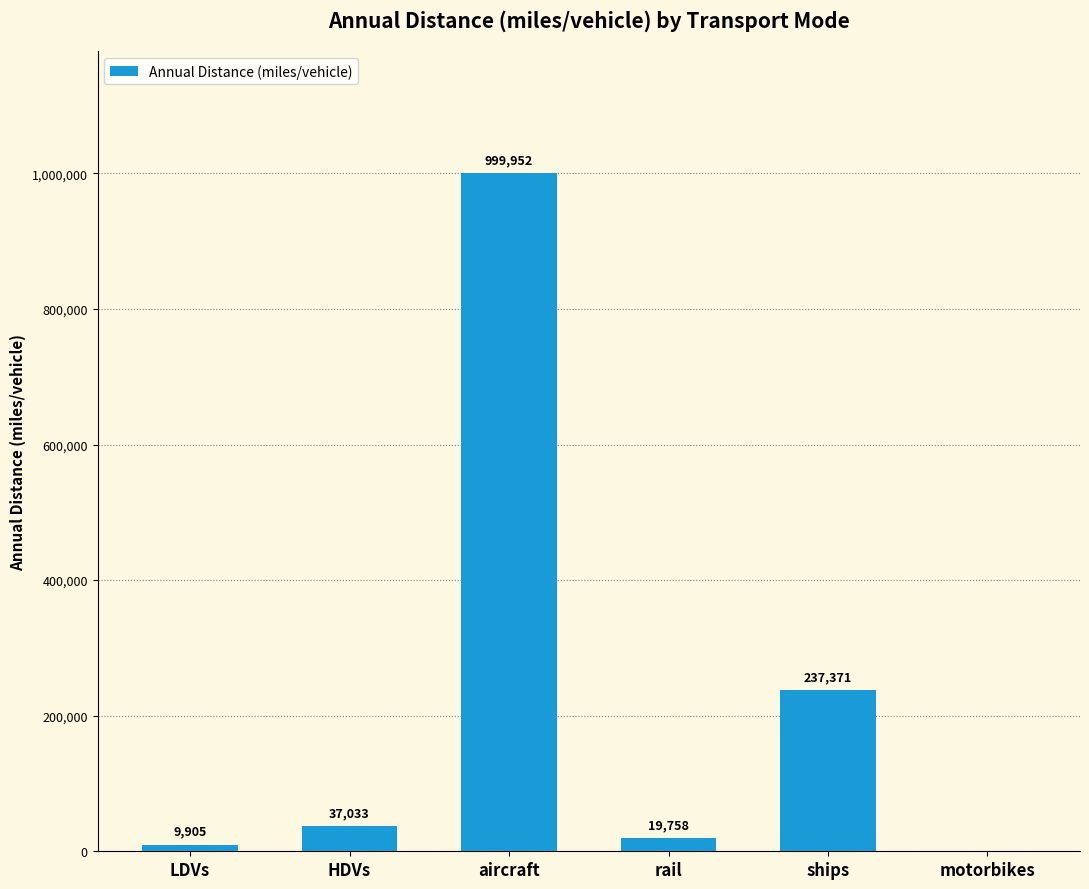

Read the value at LDVs.

9905.2